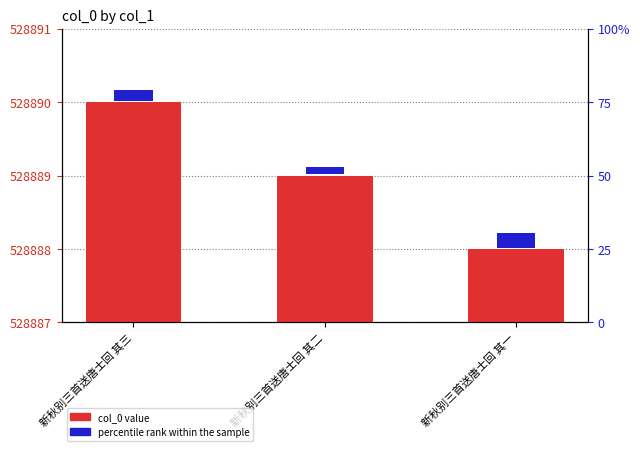

Is it true that col_0 value equals 737957.8 at 新秋别三首送唐士回 其二?

False